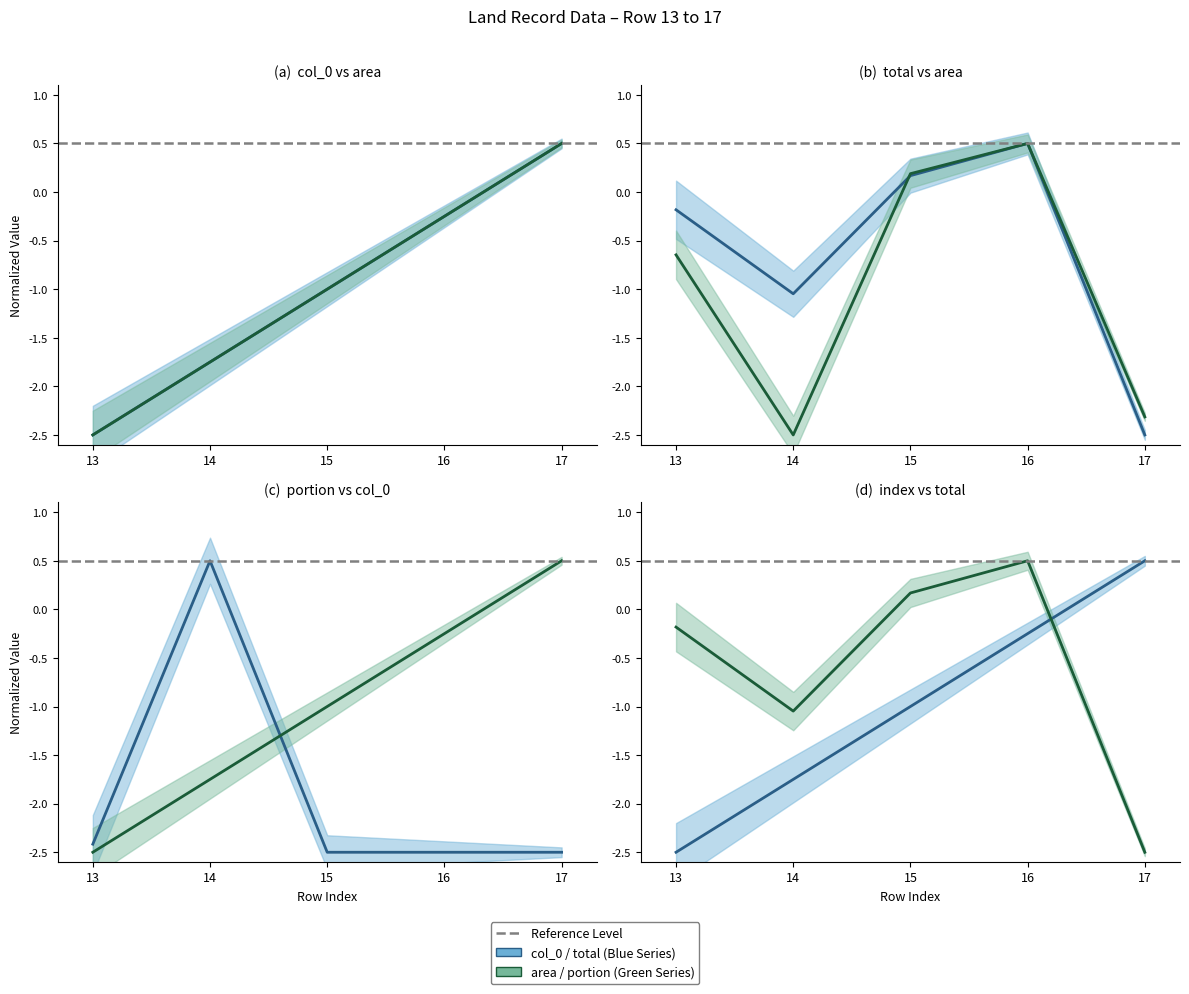

Between which two adjacent categories do index and total first intersect?

16 and 17